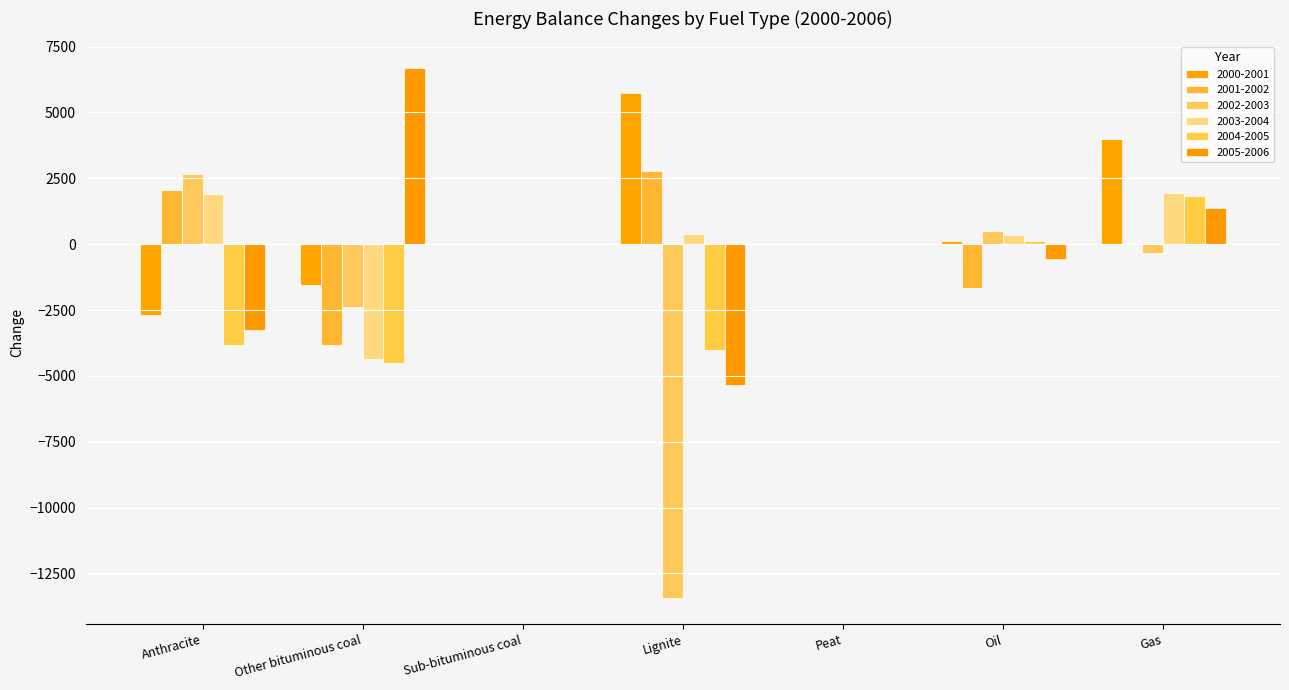

How many groups of bars are there?

7